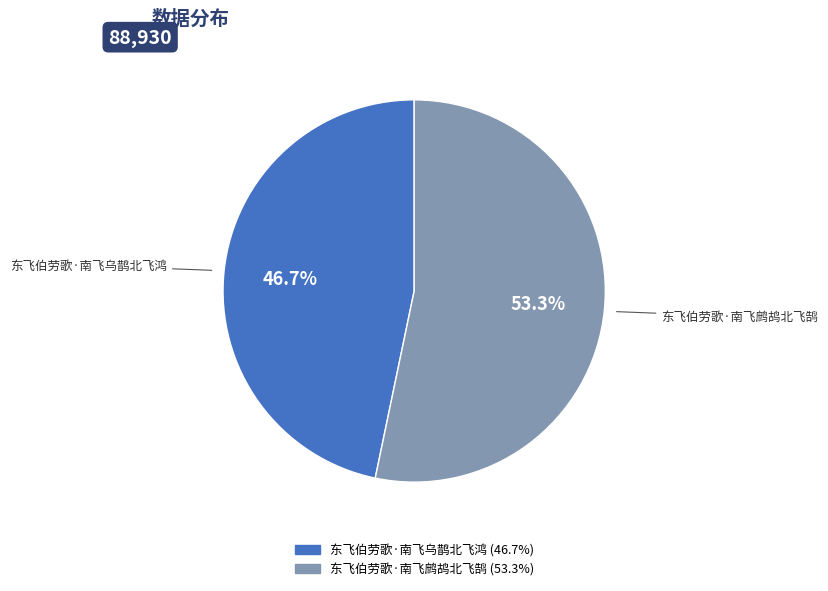

What percentage do 东飞伯劳歌·南飞鹧鸪北飞鹄 and 东飞伯劳歌·南飞乌鹊北飞鸿 together represent?

100.0%